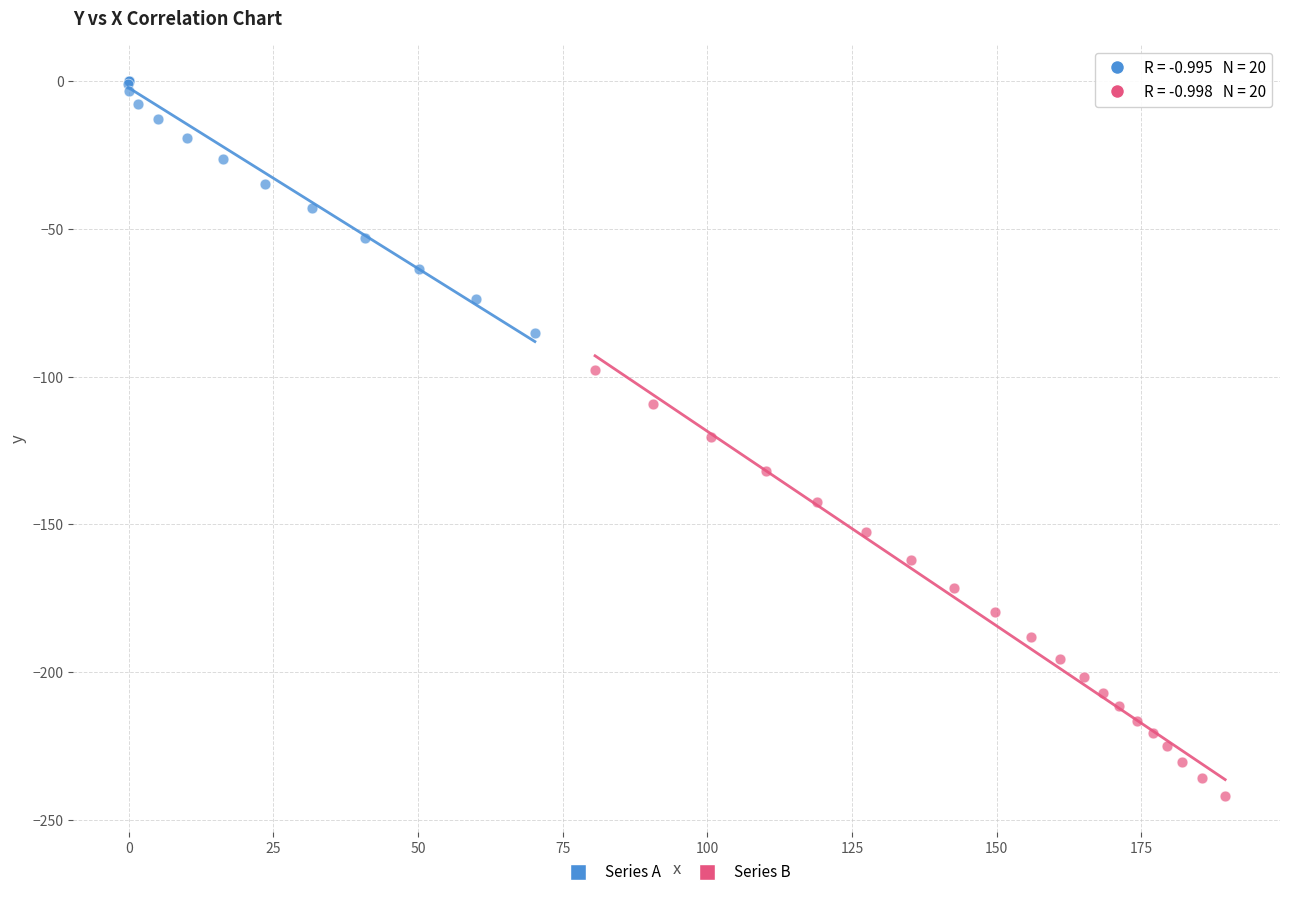

Which series reaches the minimum Y coordinate?

Series B